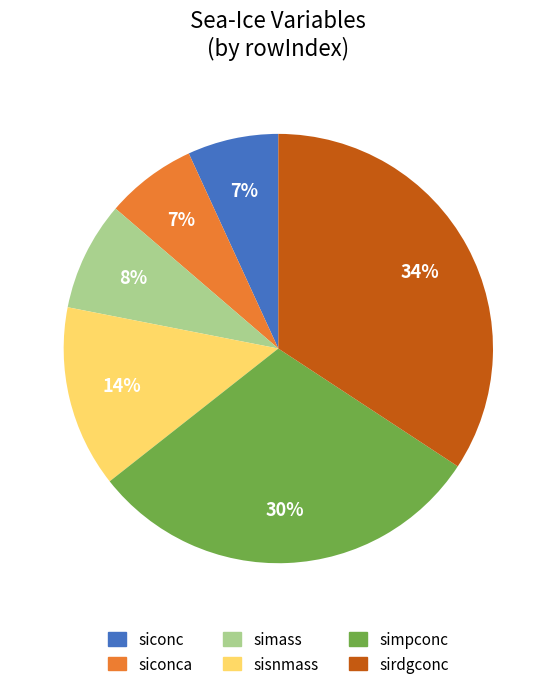

Count the number of slices in the pie.

6